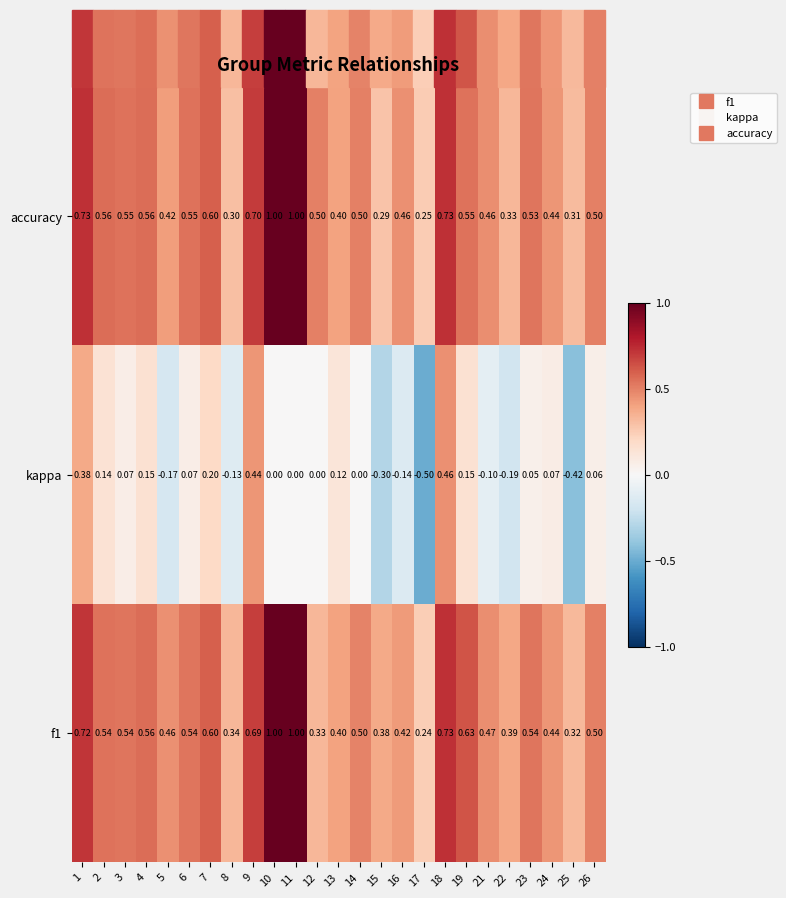

Is the value of kappa at 3 greater than the value of f1 at 6?

No